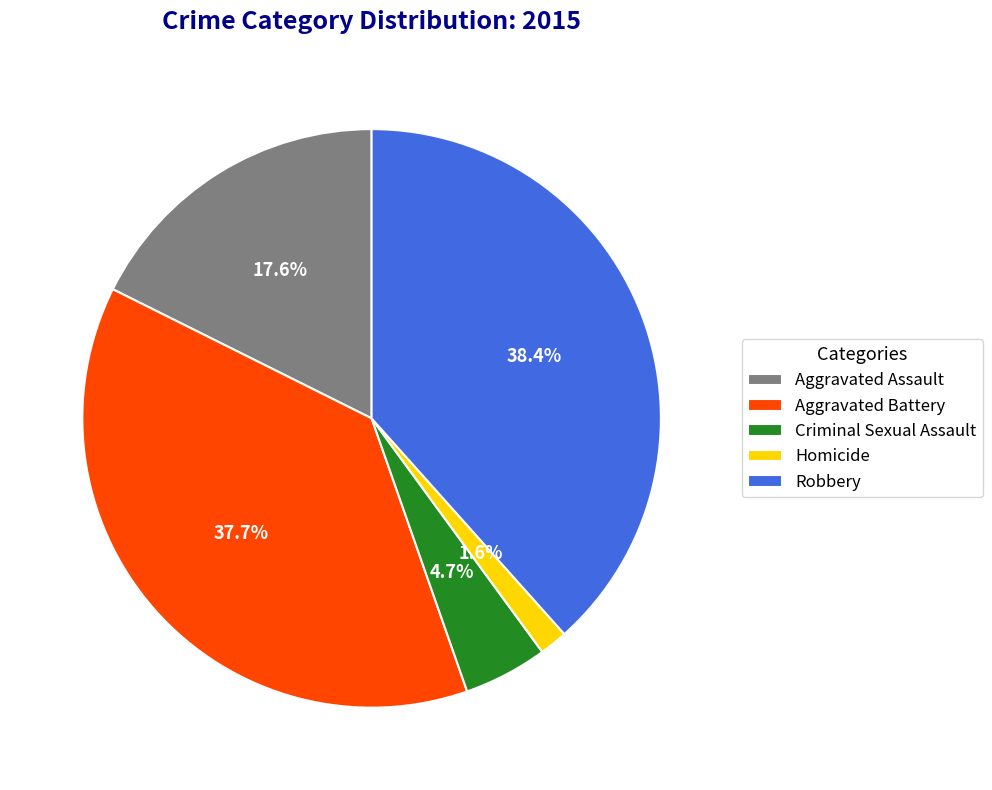

To the nearest percent, what is the average slice percentage?

20%